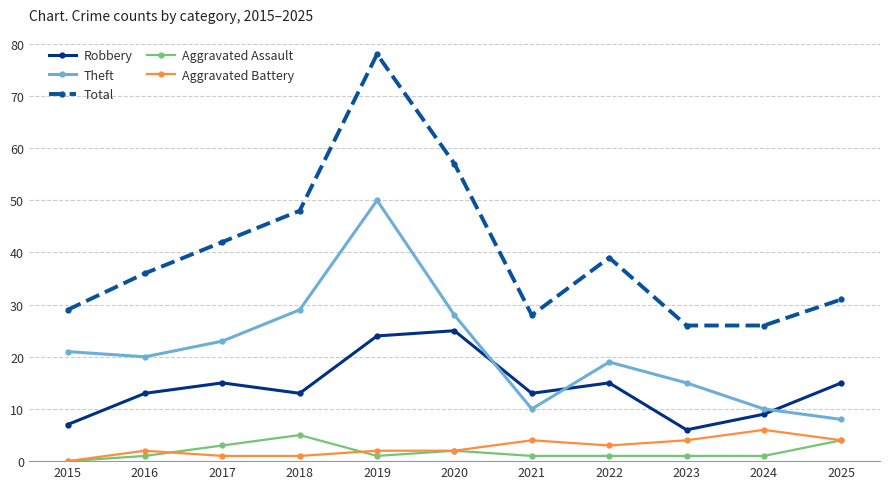

Reading right to left, extract all data points from this chart.

Robbery: 2025=15	2024=9	2023=6	2022=15	2021=13	2020=25	2019=24	2018=13	2017=15	2016=13	2015=7
Theft: 2025=8	2024=10	2023=15	2022=19	2021=10	2020=28	2019=50	2018=29	2017=23	2016=20	2015=21
Total: 2025=31	2024=26	2023=26	2022=39	2021=28	2020=57	2019=78	2018=48	2017=42	2016=36	2015=29
Aggravated Assault: 2025=4	2024=1	2023=1	2022=1	2021=1	2020=2	2019=1	2018=5	2017=3	2016=1	2015=0
Aggravated Battery: 2025=4	2024=6	2023=4	2022=3	2021=4	2020=2	2019=2	2018=1	2017=1	2016=2	2015=0